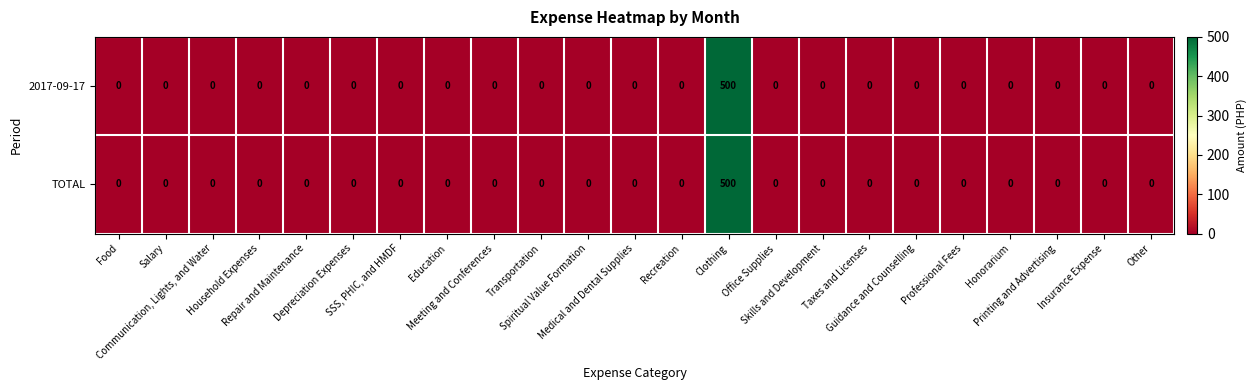

At how many categories does at least one series exceed 136?

1